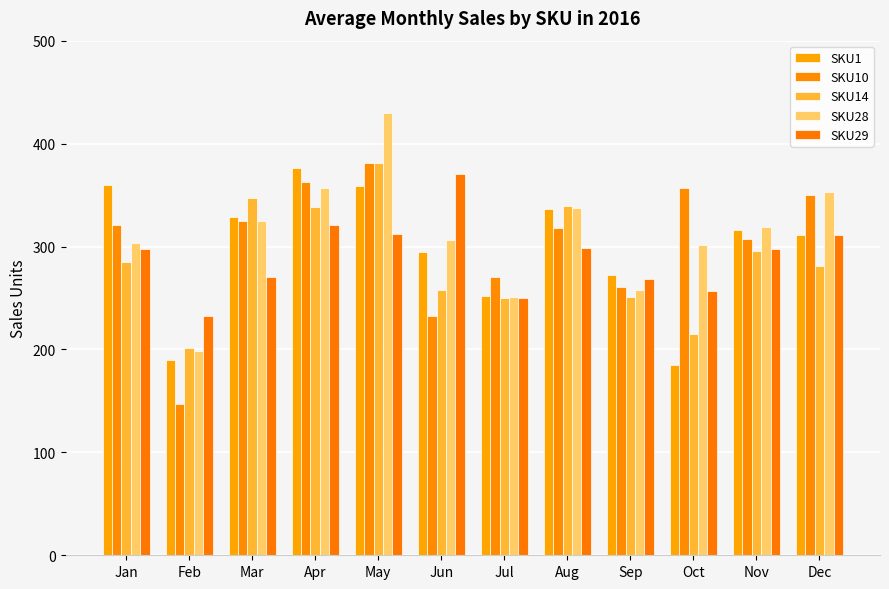

The value of SKU14 at Jan is 285. True or false?

True